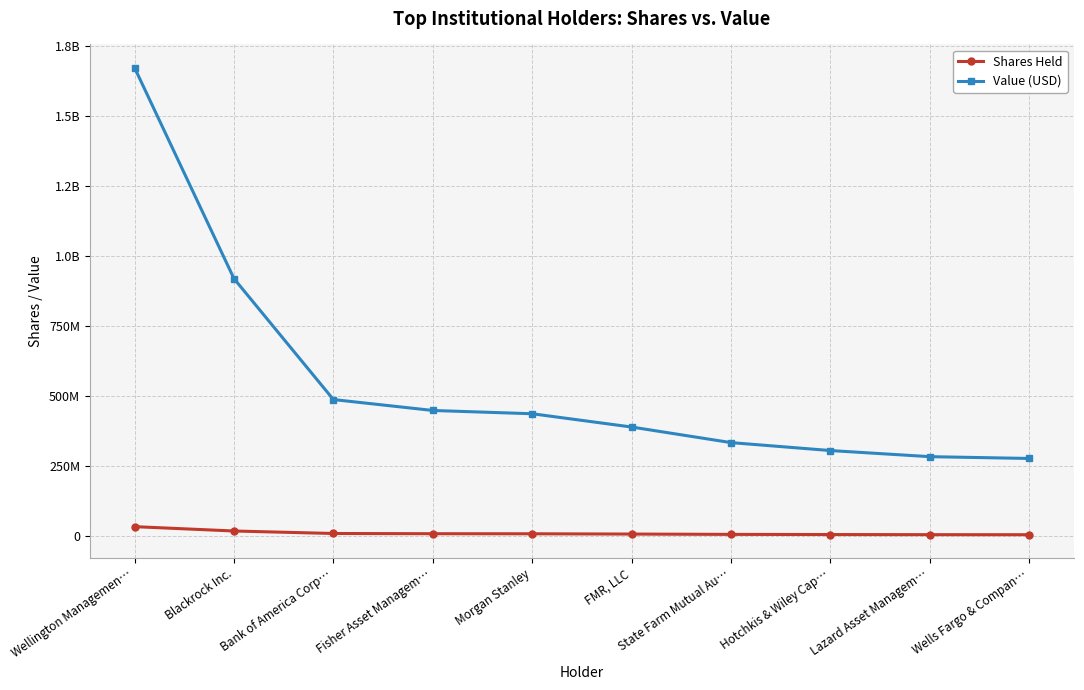

Rank the series by their average value, from highest to lowest.

Value (USD), Shares Held